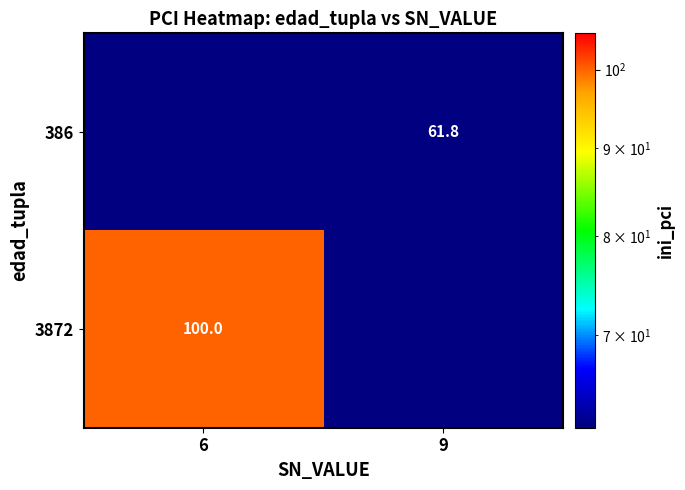

How many categories are shown in the chart?

2